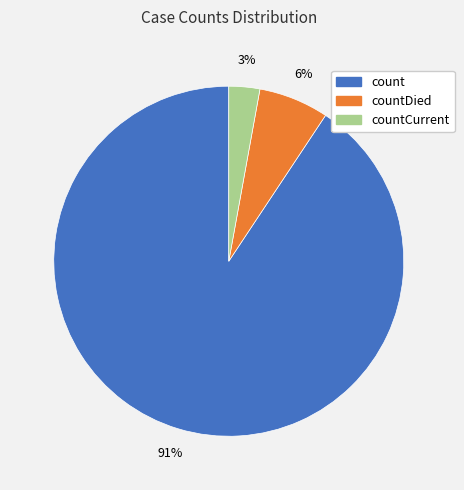

To the nearest percent, what is the average slice percentage?

33%